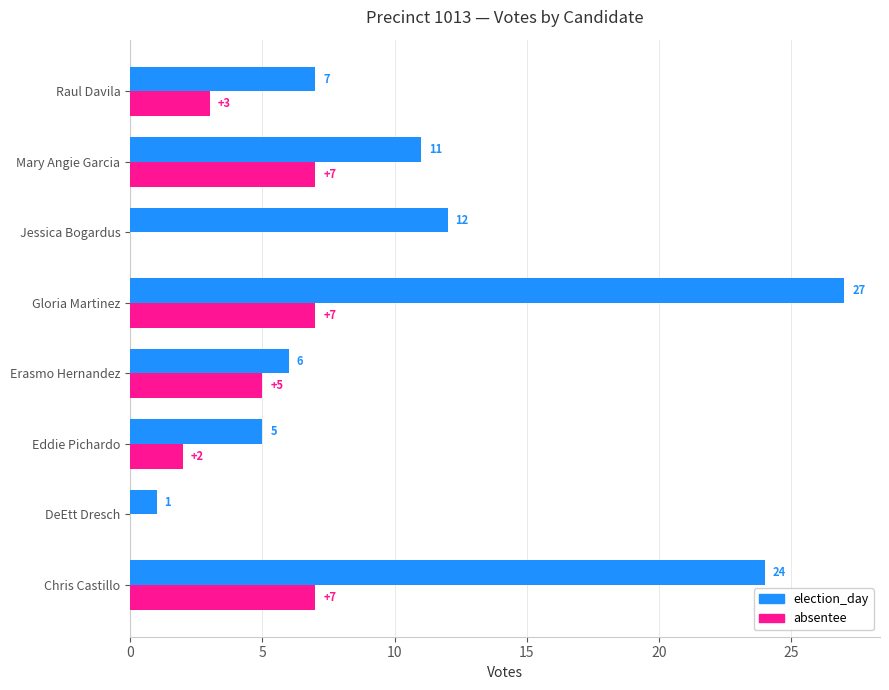

Which series changed the most between Erasmo Hernandez and Jessica Bogardus?

election_day